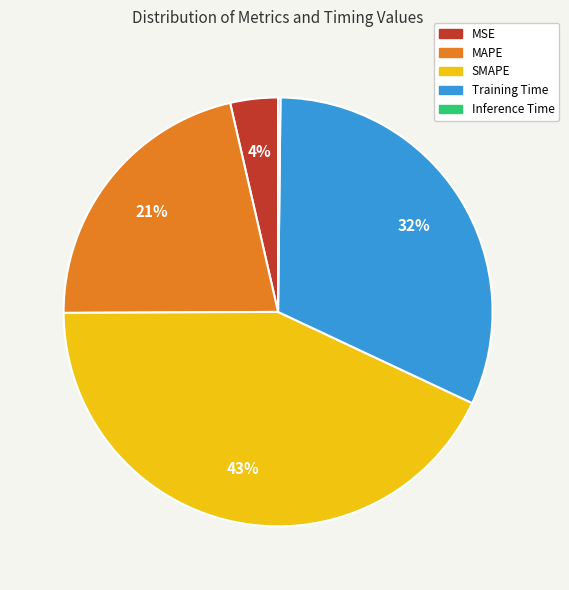

What is the largest slice in the pie chart?

SMAPE